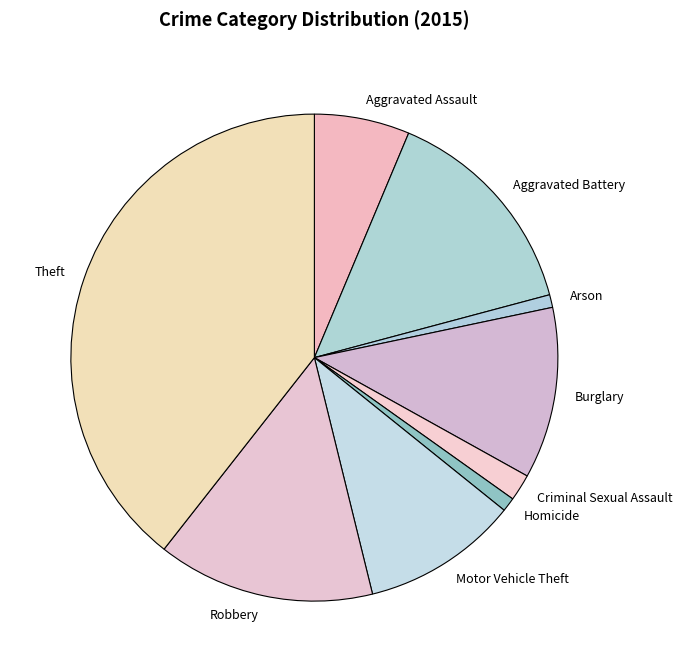

Is the sum of Aggravated Battery and Aggravated Assault greater than half?

No